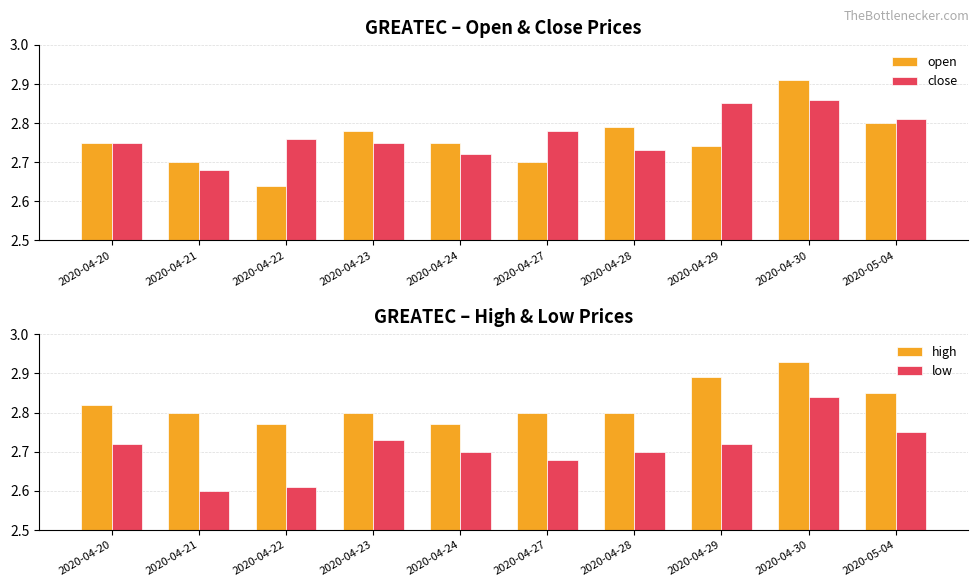

What is the difference between the maximum and minimum values in the low series?

0.2